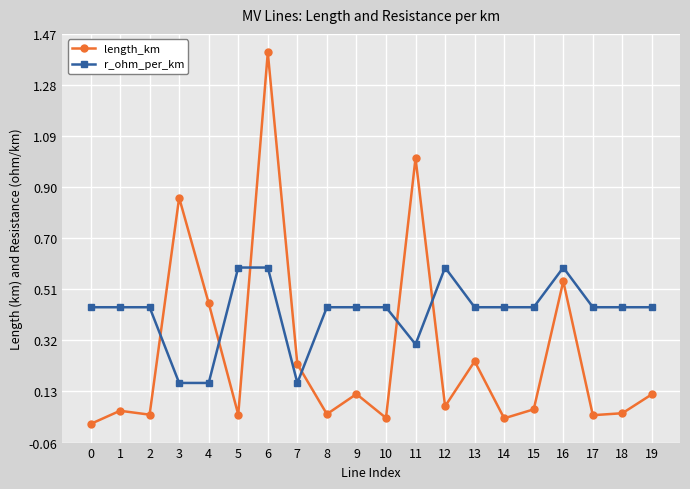

The value of length_km at 4 is 0.2. True or false?

False